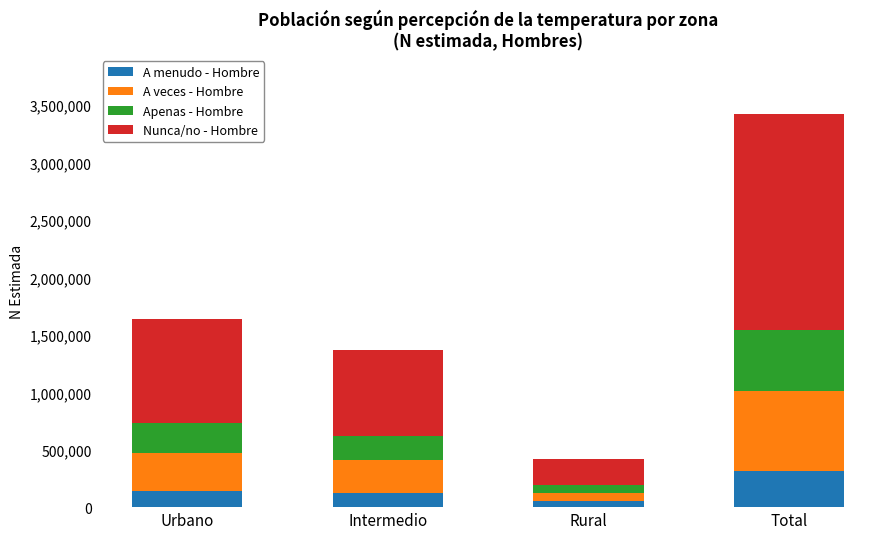

Reading right to left, what are the values for A menudo - Hombre?

317440	50384	122687	144369